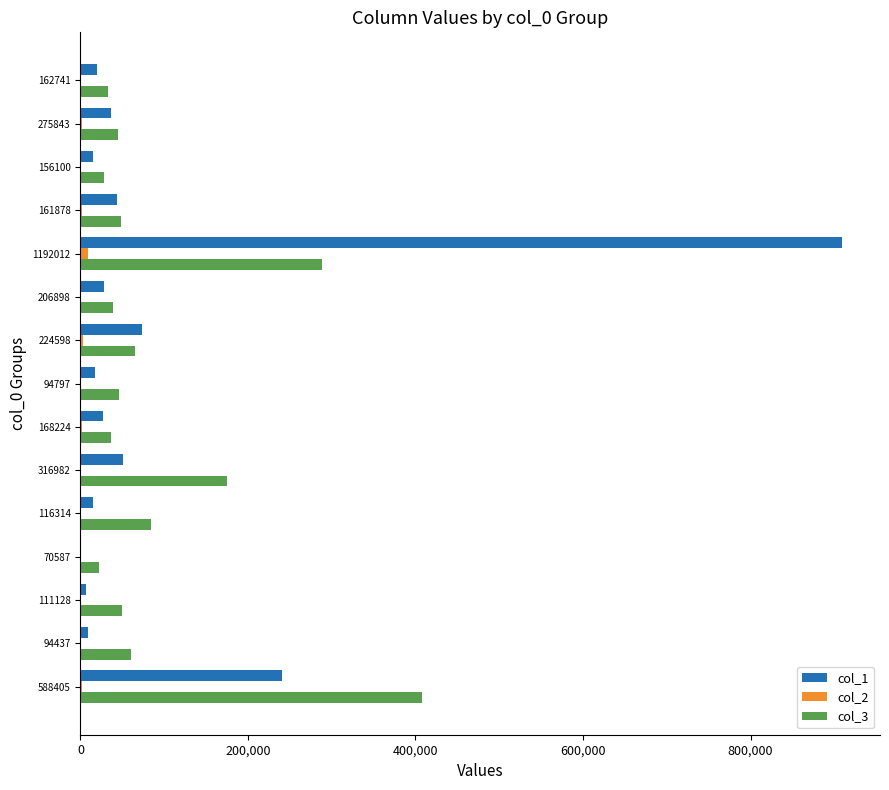

What is the maximum value shown in the chart?

909075